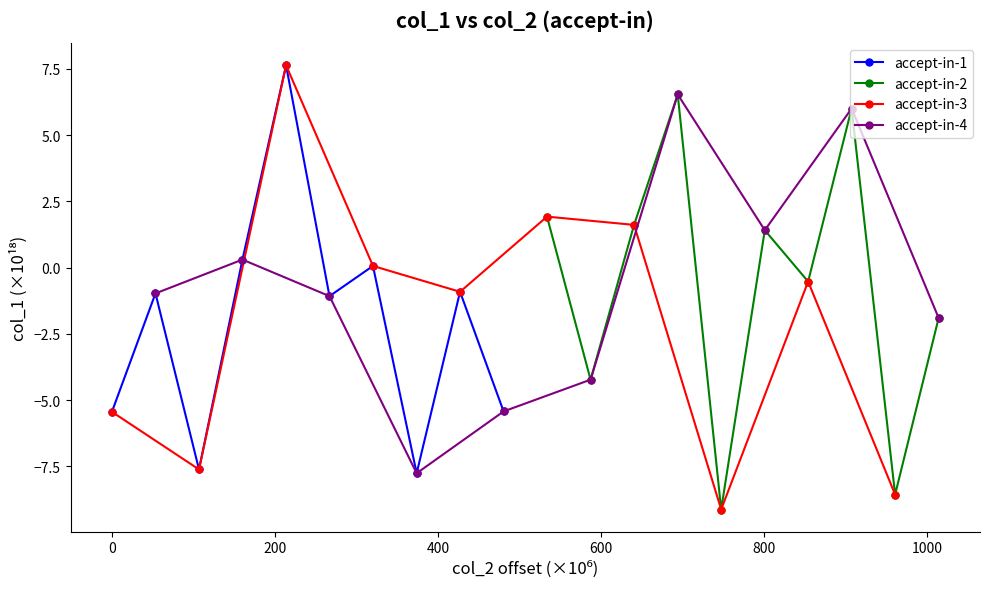

True or false: accept-in-1 has more than 0 points higher than both neighbors.

True